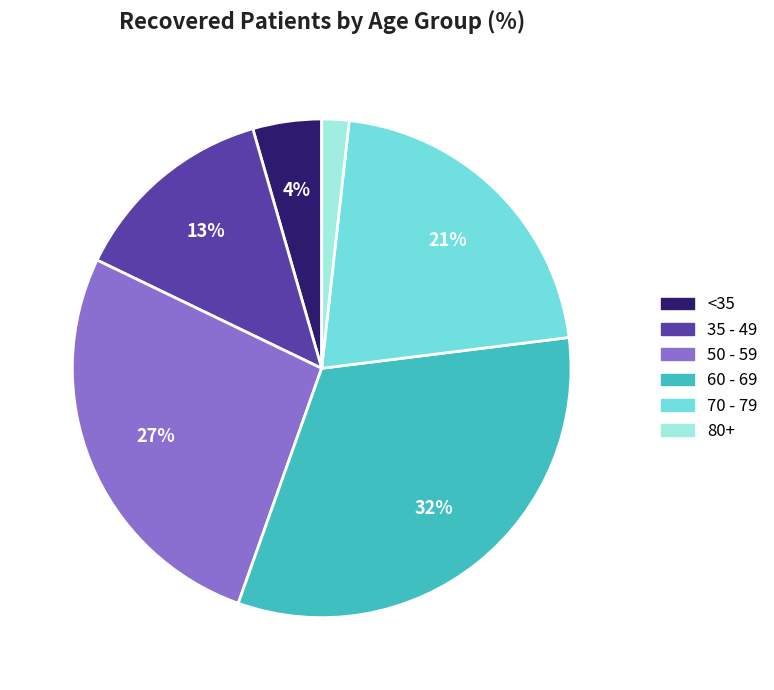

Is it true that 50 - 59 is 15% of the pie?

False